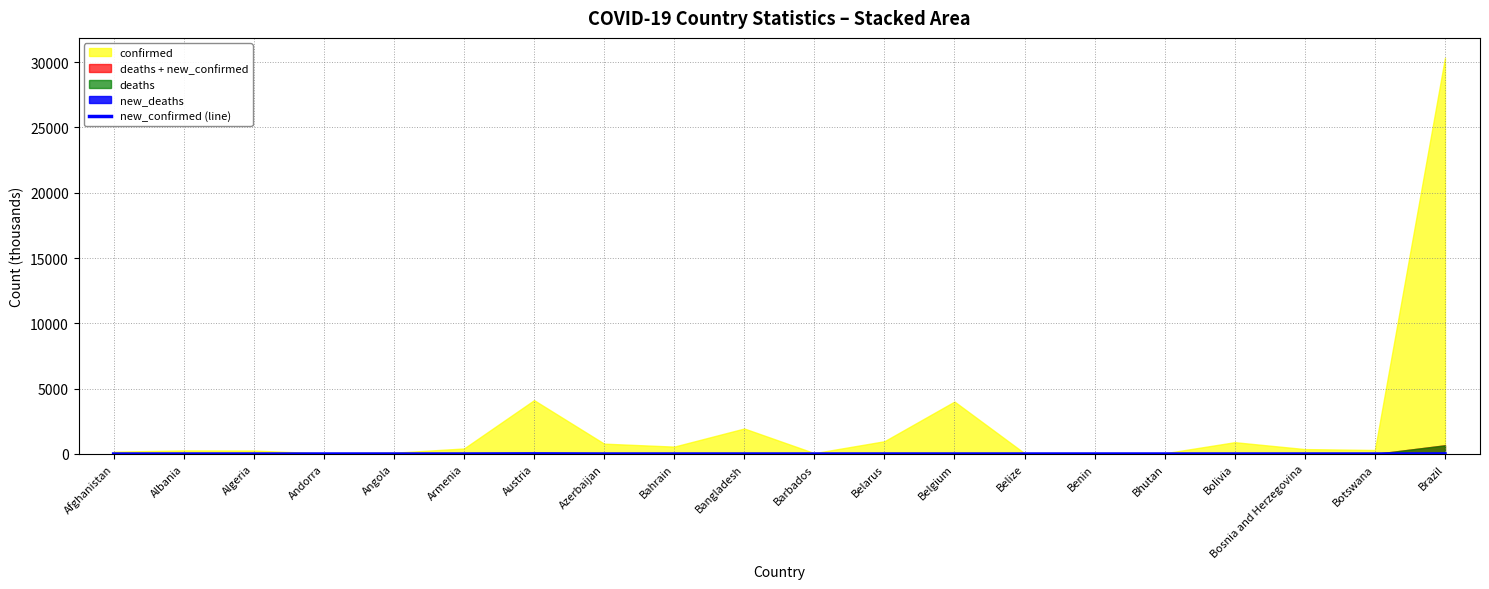

How many lines are shown in the chart?

1